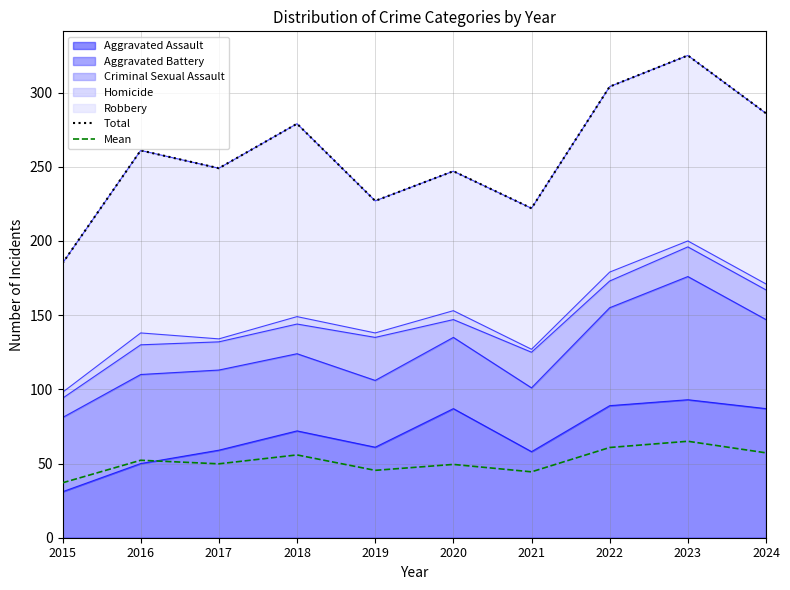

Does the chart have visible grid lines?

Yes